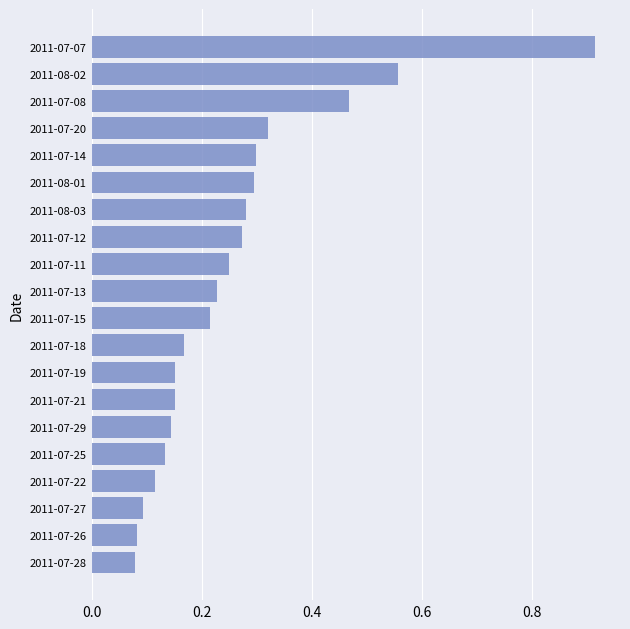

Are the bars horizontal?

Yes